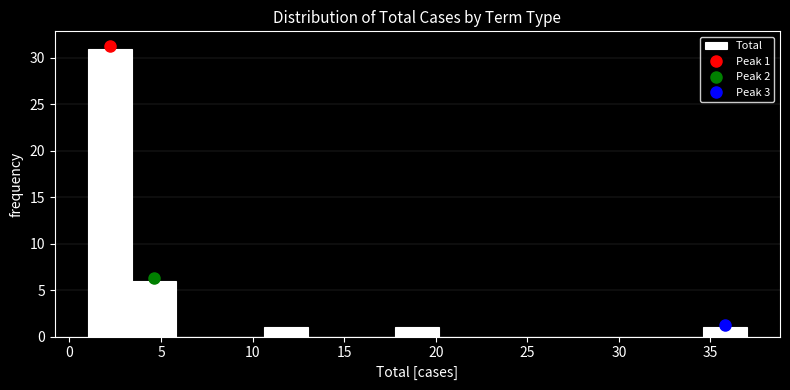

Over which range of the x-axis is the bar tallest?

1.0 to 3.4